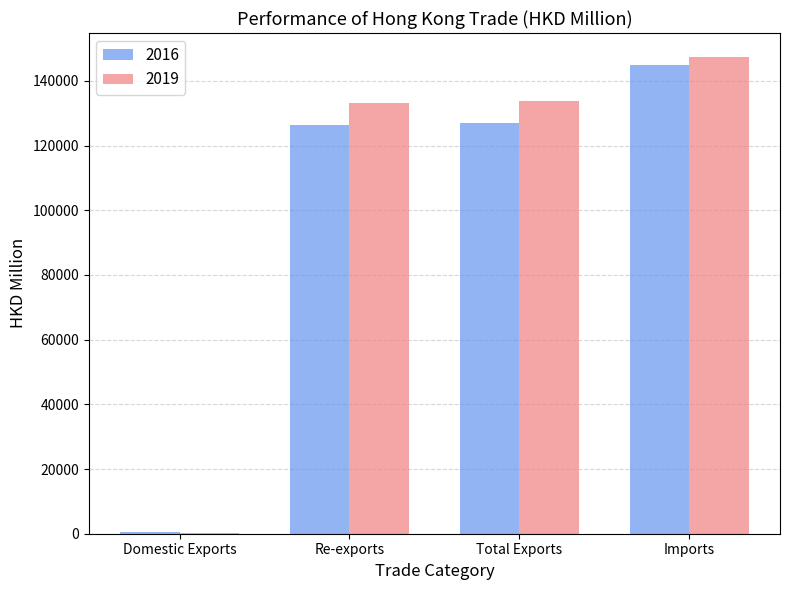

What is the difference between the 2019 values at Domestic Exports and Re-exports?

133007.0